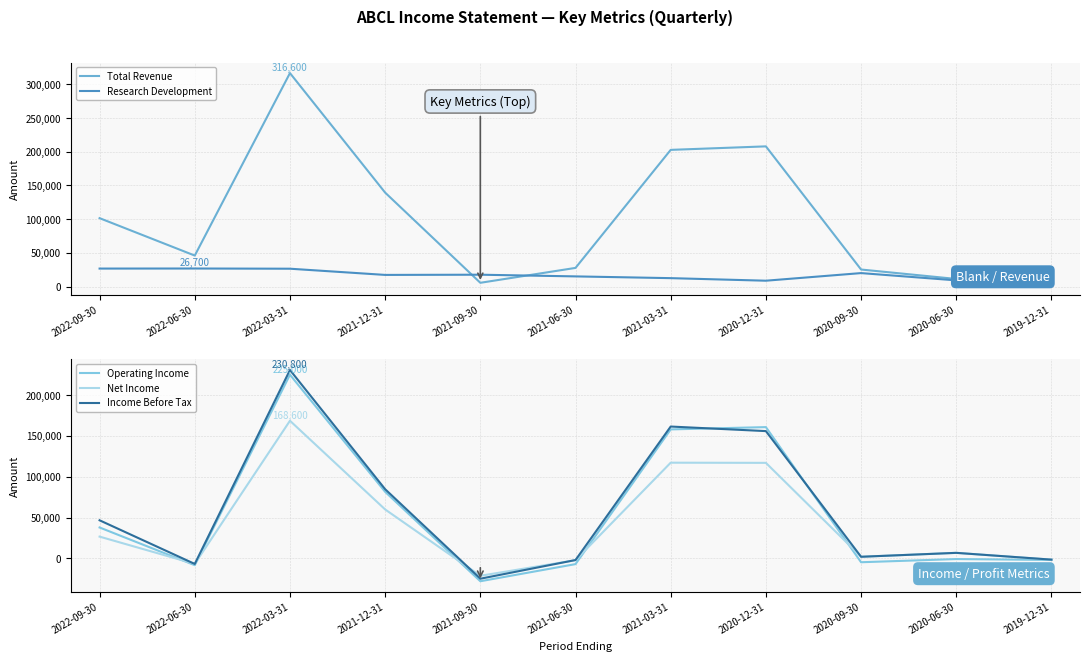

Is it true that Operating Income equals 158000 at 2021-03-31?

True